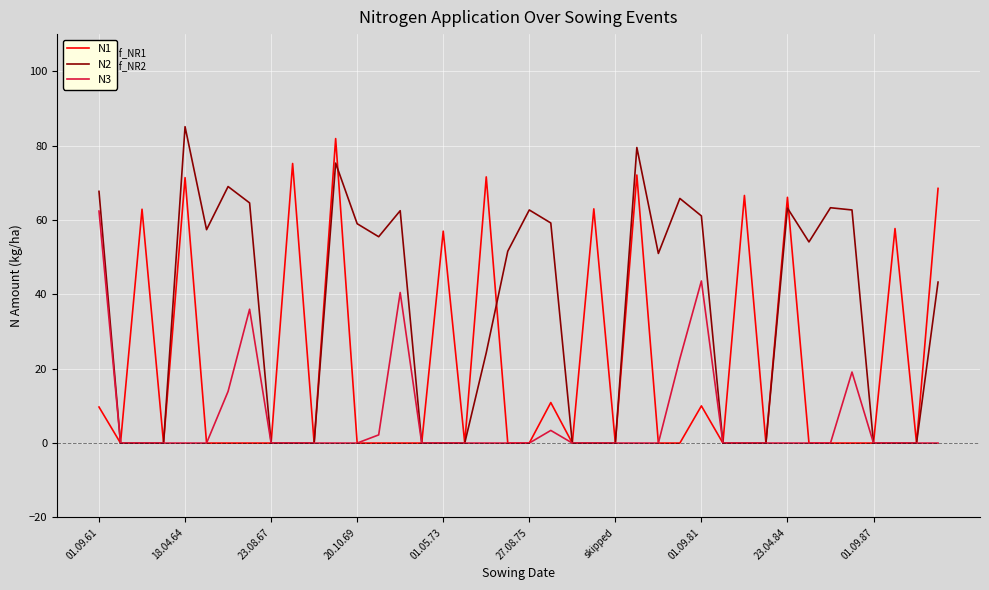

List the series in order of their overall mean, lowest first.

N3, N1, N2